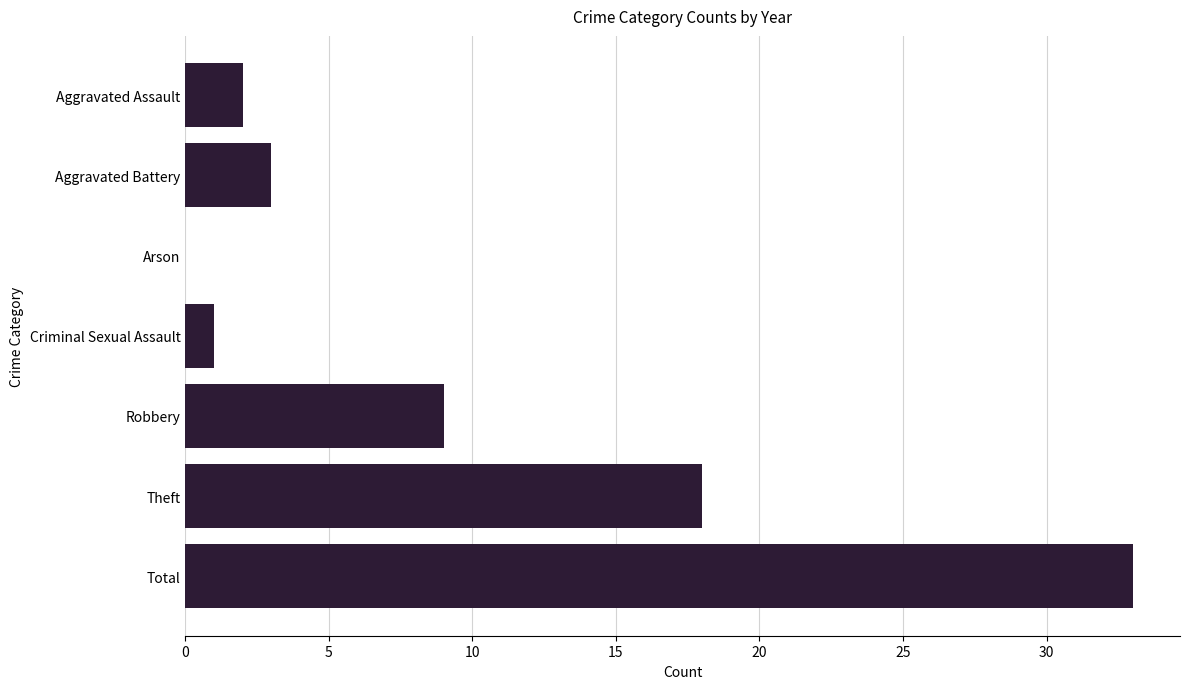

Read the value at Aggravated Battery.

3